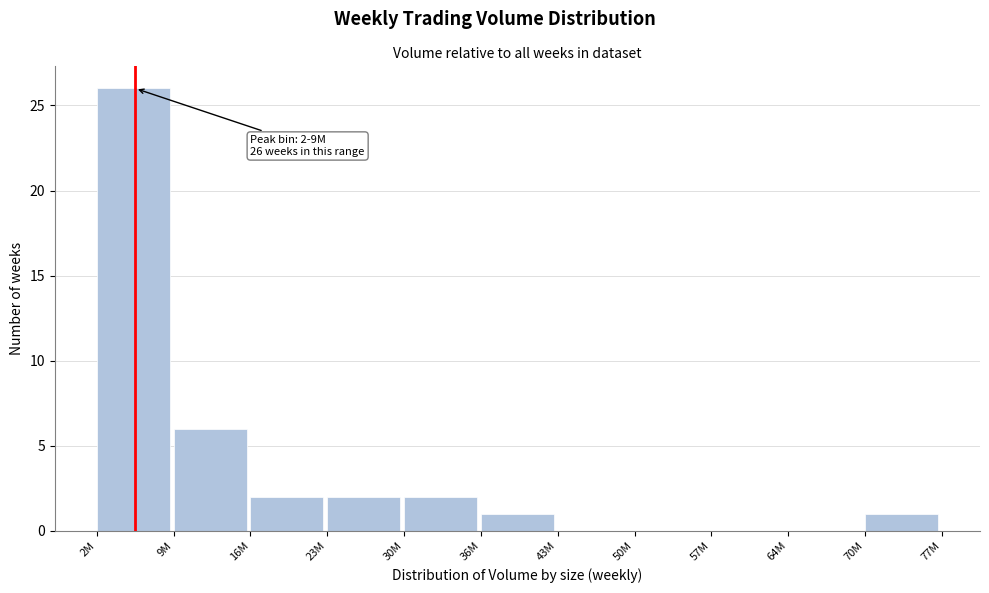

Reading left to right, what are all the values shown in this chart?

2M=26	9M=6	16M=2	23M=2	30M=2	36M=1	43M=0	50M=0	57M=0	64M=0	70M=1